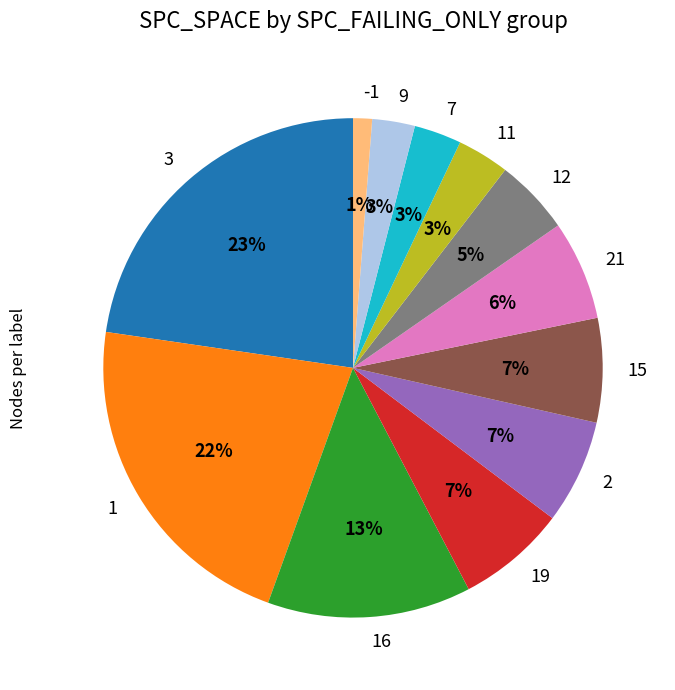

Does 16 account for over 50% of the chart?

No